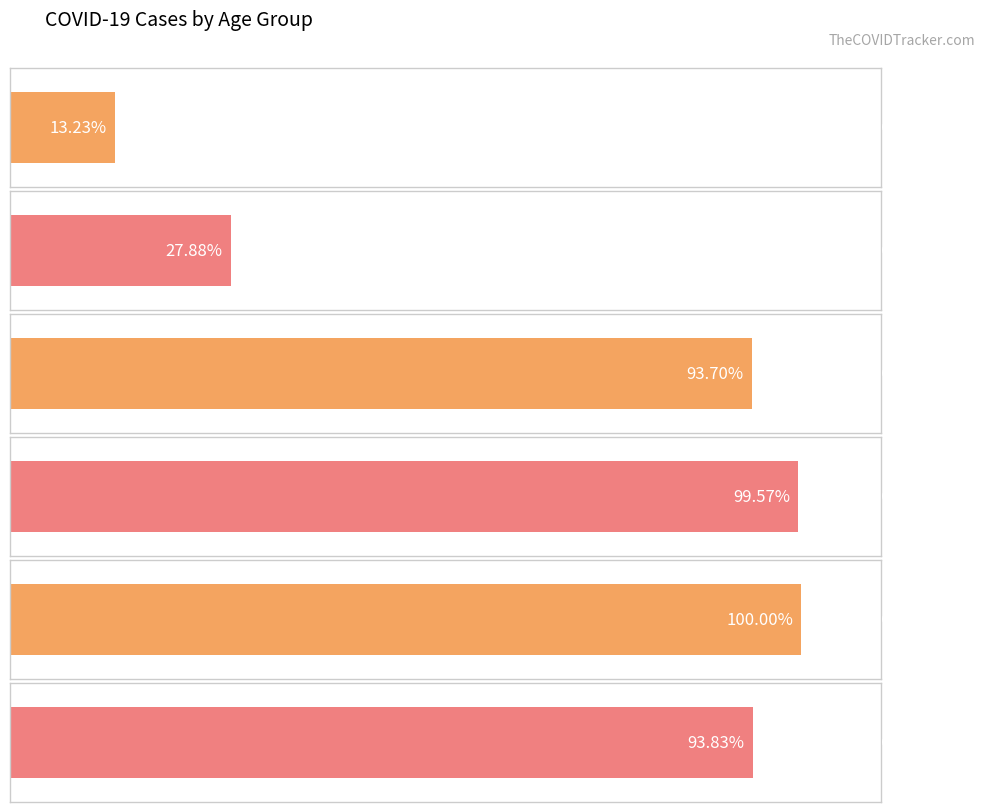

List the series in order of their peak value, lowest first.

Cases* 0-9, Cases* 10-19, Cases* 50-59, Cases* 20-29, Cases* 40-49, Cases* 30-39